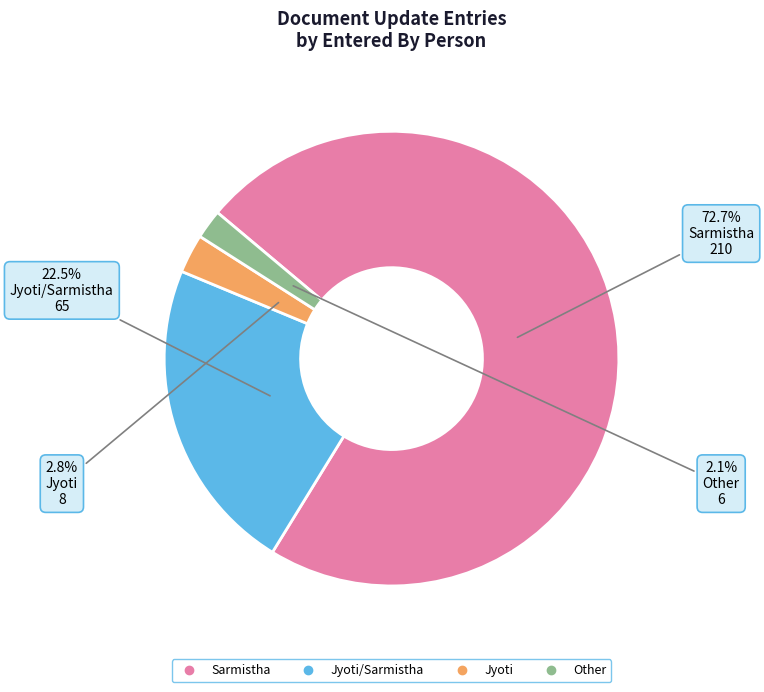

Count the number of slices in the pie.

4